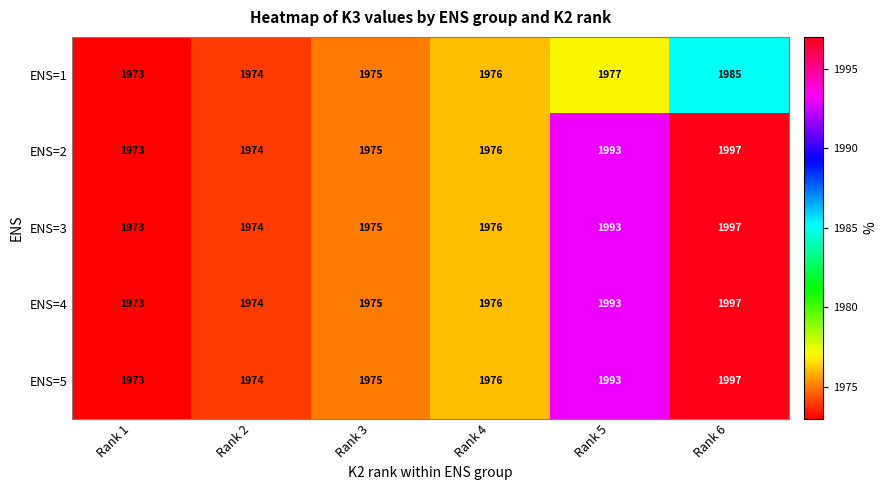

Rank the categories by ENS=1 value from highest to lowest.

Rank 6, Rank 5, Rank 4, Rank 3, Rank 2, Rank 1